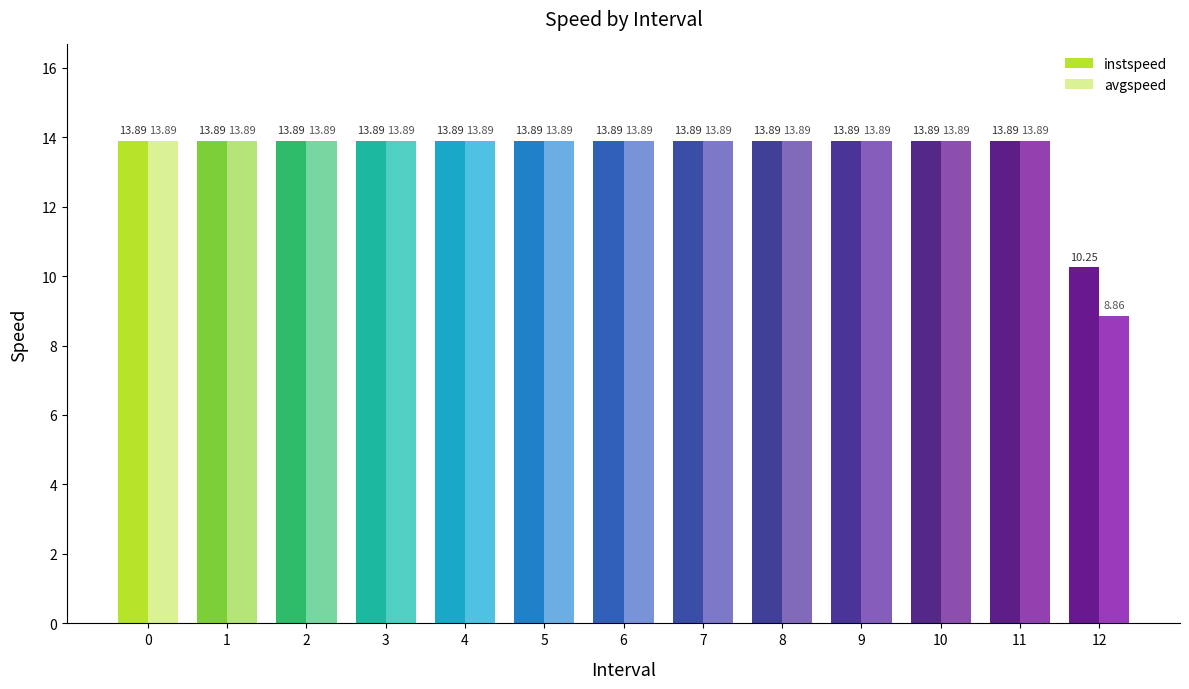

What is the value of the instspeed bar at the 13th from the left?

10.2